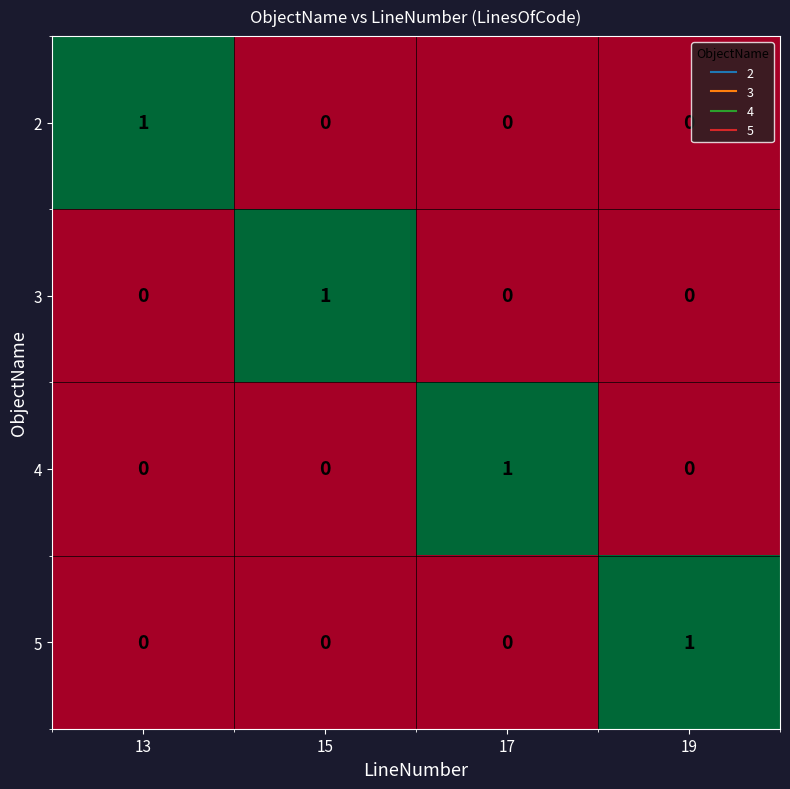

What is the greatest value displayed?

1